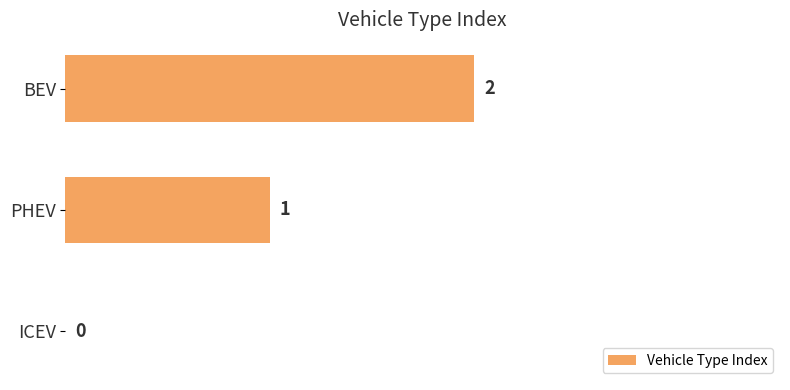

Where is the data nearest to the value 1?

PHEV